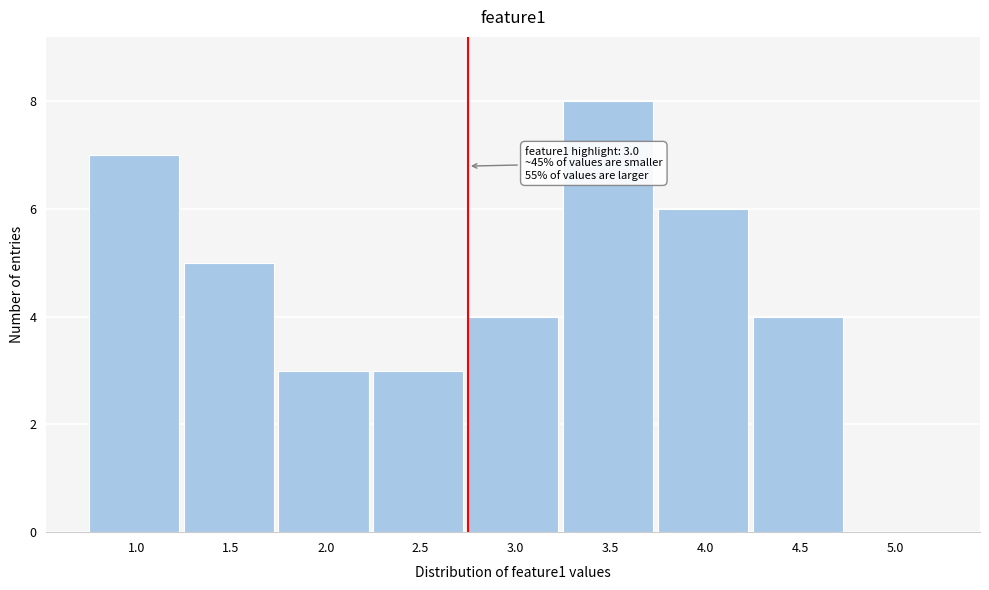

Reading left to right, extract all data points from this chart.

1.0=7	1.5=5	2.0=3	2.5=3	3.0=4	3.5=8	4.0=6	4.5=4	5.0=0